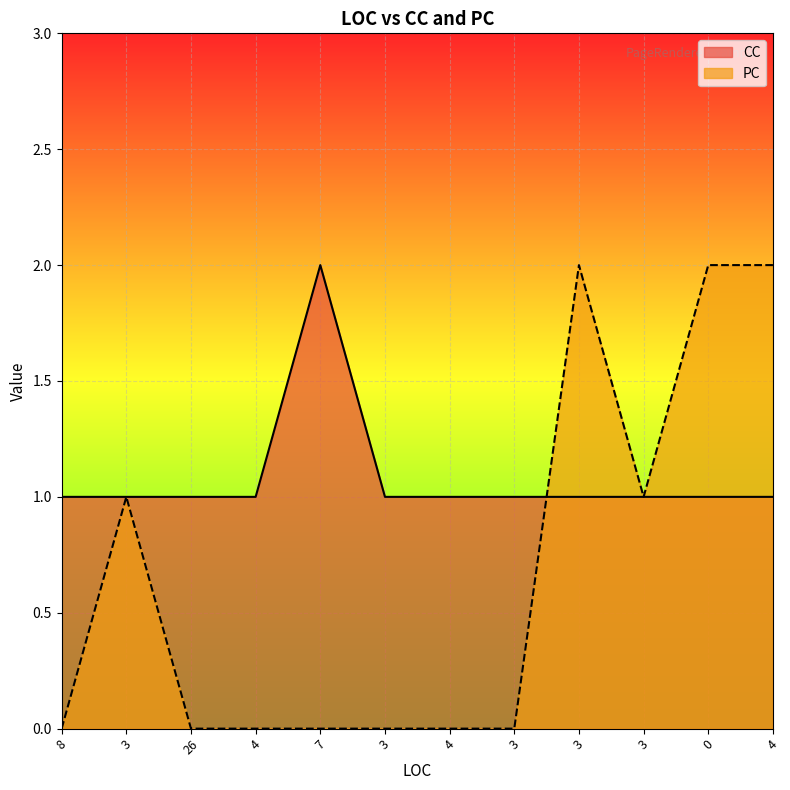

At which category is the sum across all series the highest?

3